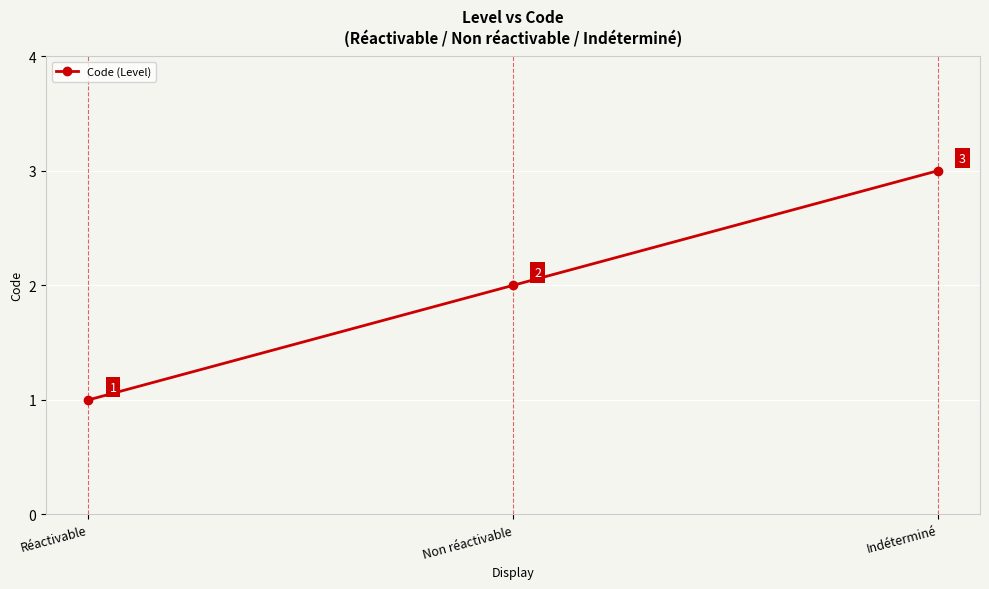

How many values are between 1 and 3?

3